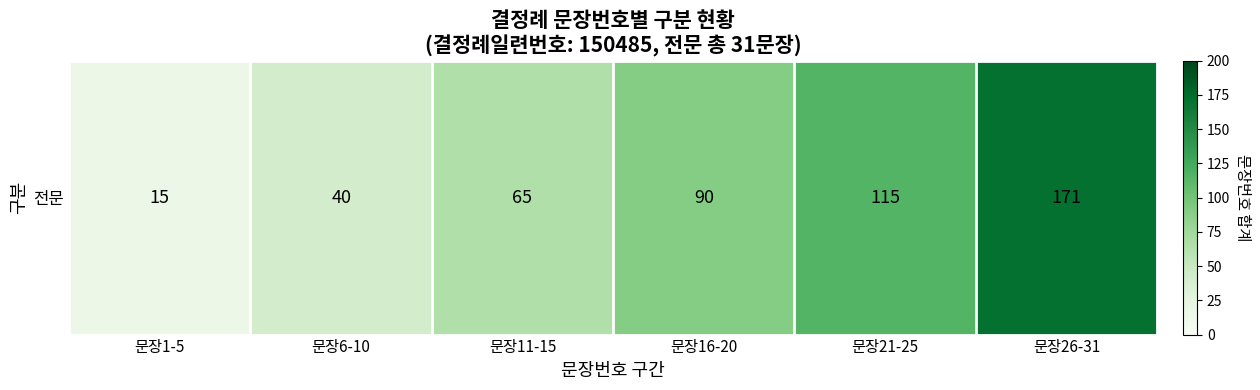

What is the maximum value shown in the chart?

171